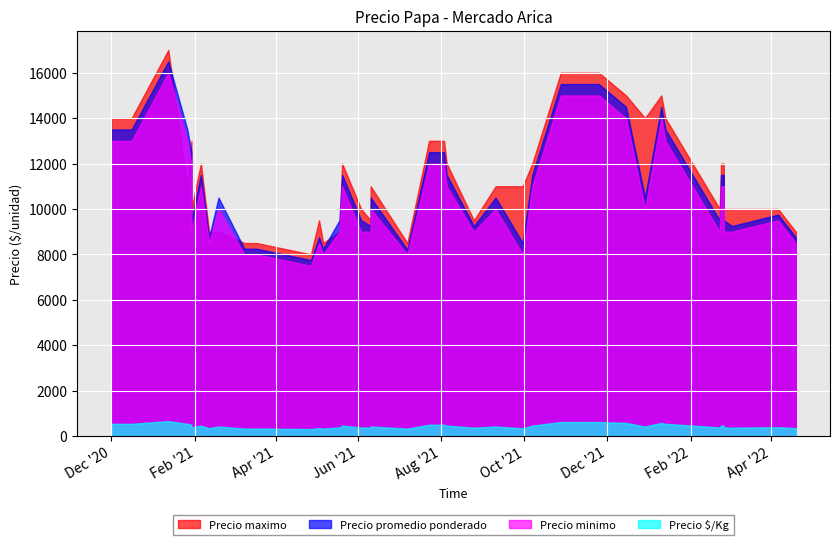

Which series has the widest spread of values?

Precio maximo